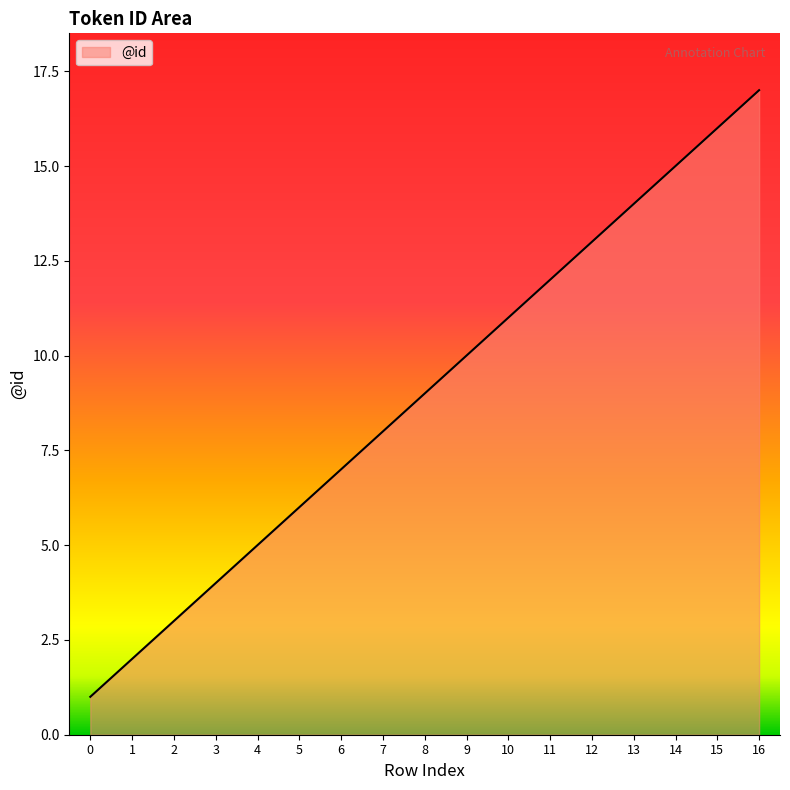

How many lines are shown in the chart?

1